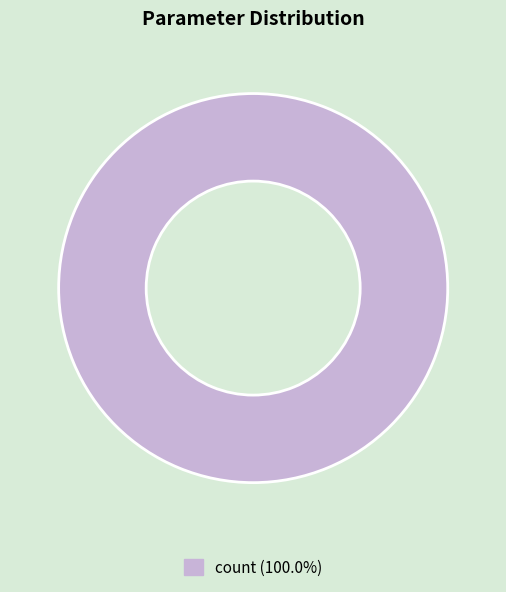

Does any single category account for the majority?

Yes